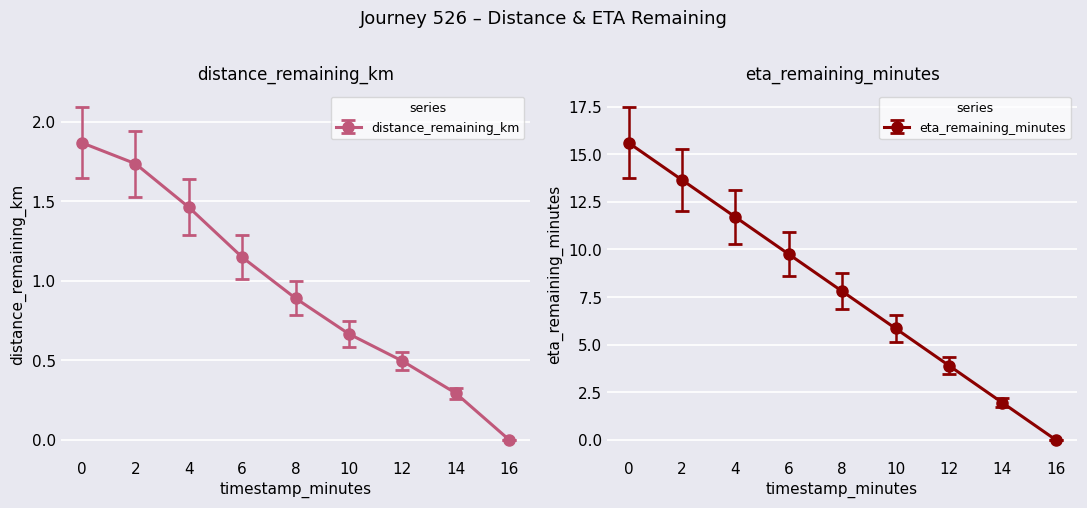

Which series has the widest spread of values?

eta_remaining_minutes